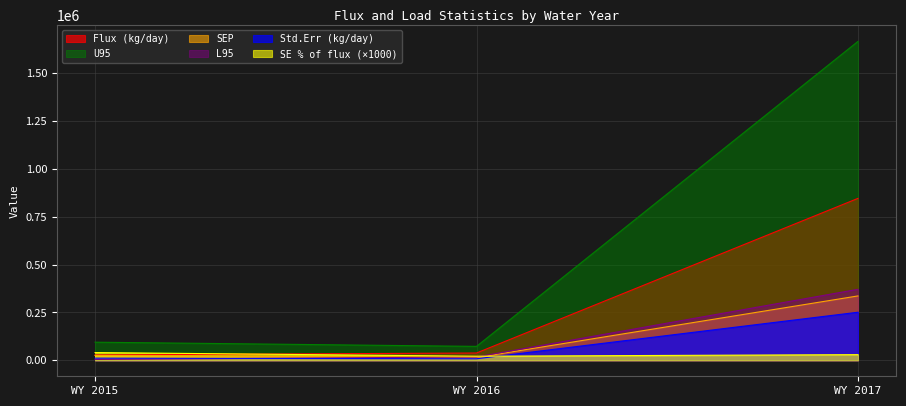

Which category has the highest value across all series?

WY 2017